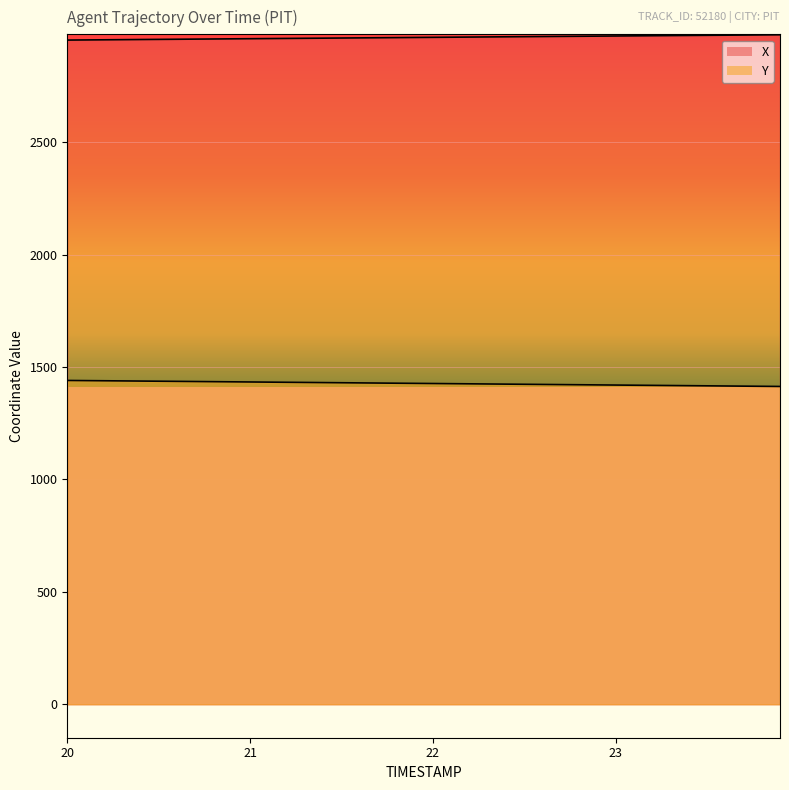

How many lines are shown in the chart?

2